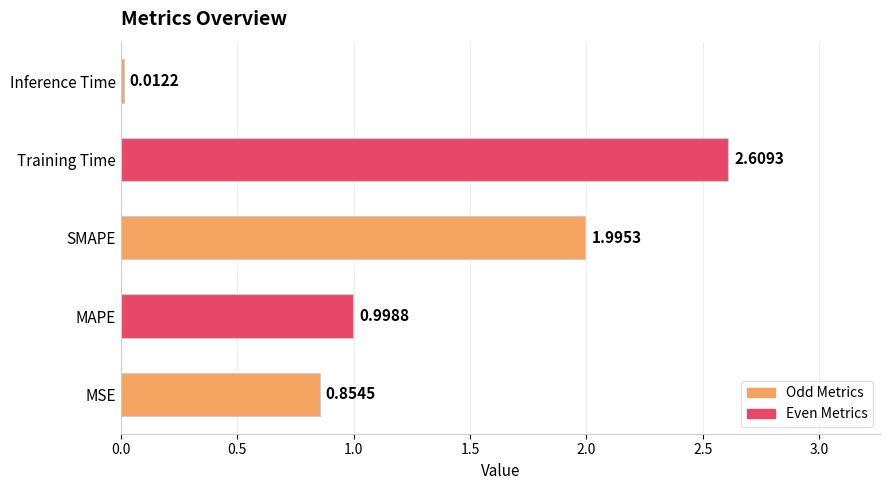

What is the average value?

1.3